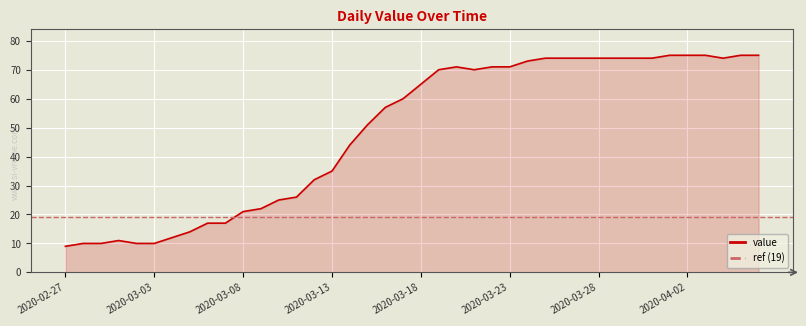

Reading left to right, transcribe all the data shown in this chart.

2020-02-27=9	2020-02-28=10	2020-02-29=10	2020-03-01=11	2020-03-02=10	2020-03-03=10	2020-03-04=12	2020-03-05=14	2020-03-06=17	2020-03-07=17	2020-03-08=21	2020-03-09=22	2020-03-10=25	2020-03-11=26	2020-03-12=32	2020-03-13=35	2020-03-14=44	2020-03-15=51	2020-03-16=57	2020-03-17=60	2020-03-18=65	2020-03-19=70	2020-03-20=71	2020-03-21=70	2020-03-22=71	2020-03-23=71	2020-03-24=73	2020-03-25=74	2020-03-26=74	2020-03-27=74	2020-03-28=74	2020-03-29=74	2020-03-30=74	2020-03-31=74	2020-04-01=75	2020-04-02=75	2020-04-03=75	2020-04-04=74	2020-04-05=75	2020-04-06=75